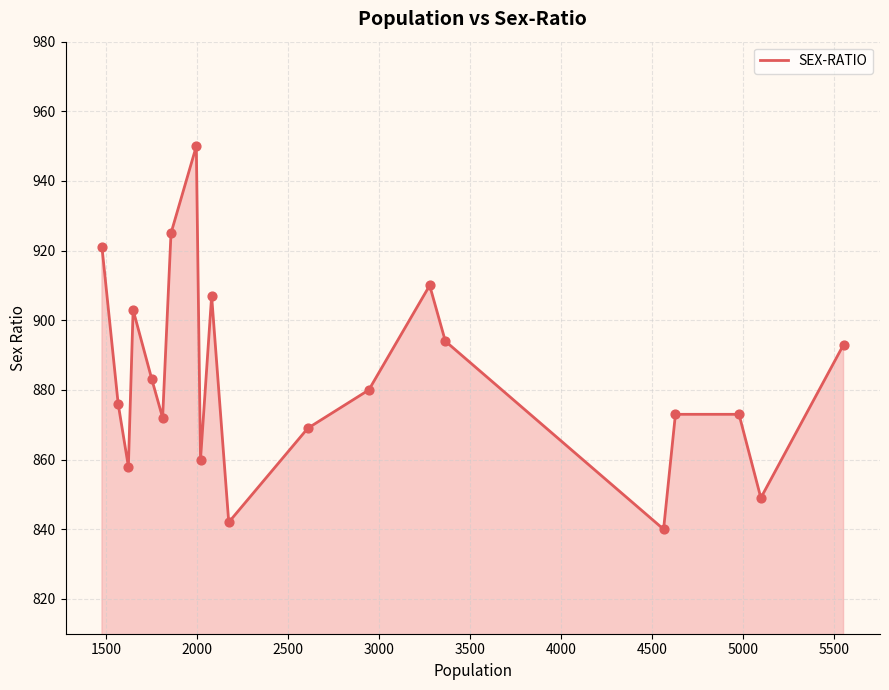

What is the greatest value displayed?

950